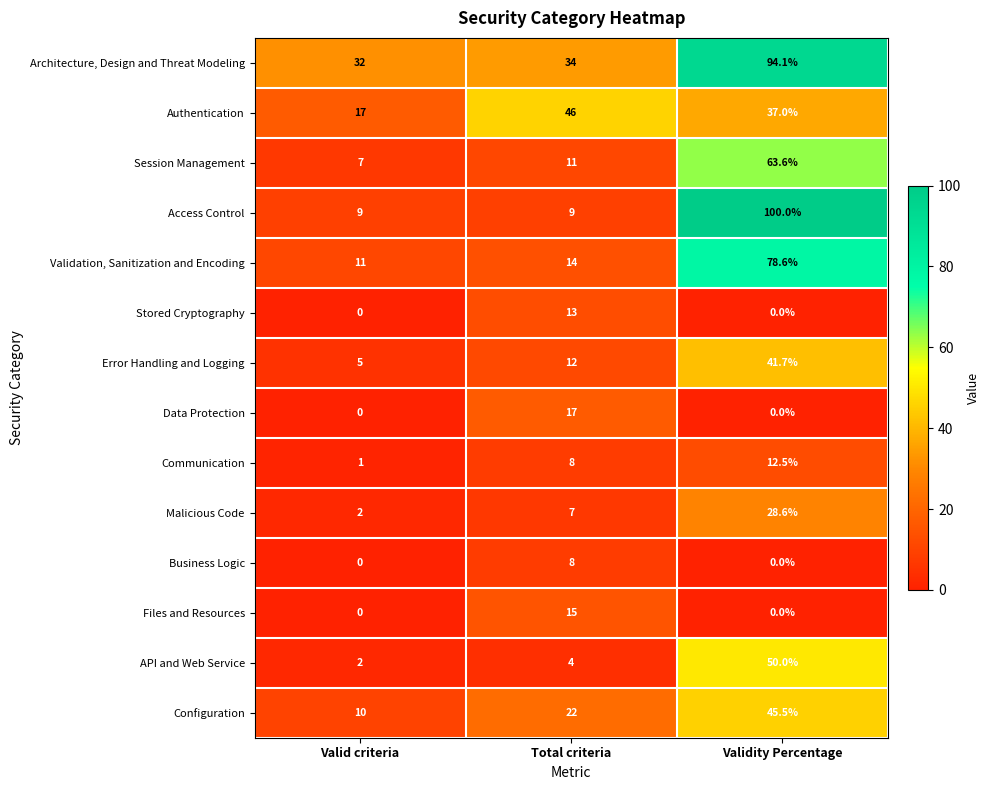

What is the difference between the highest and lowest values at Valid criteria?

32.0